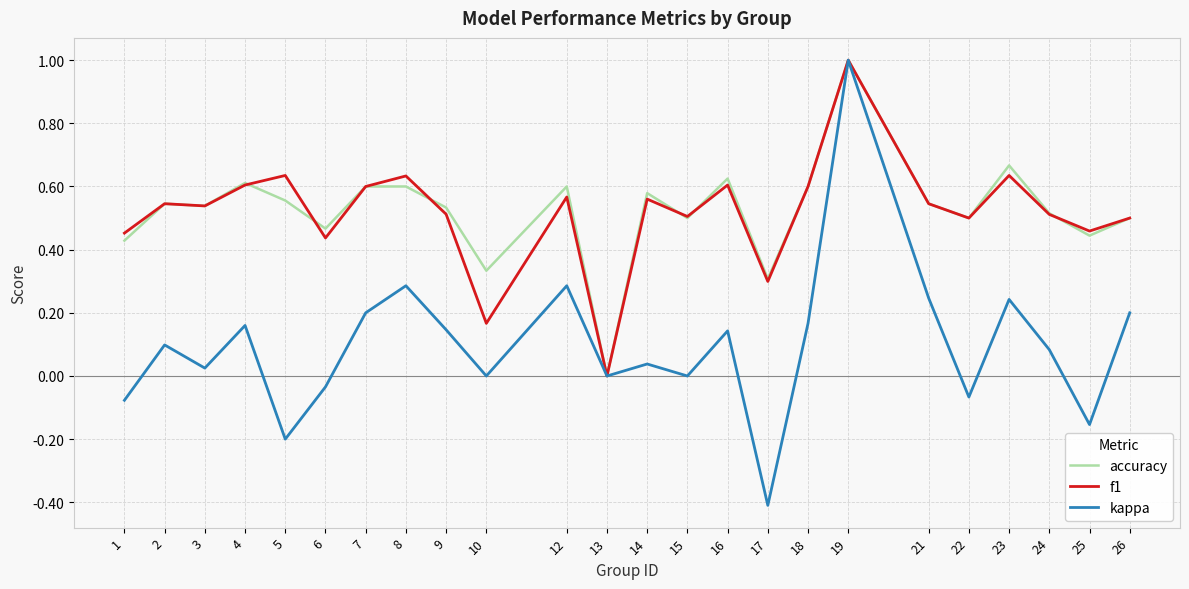

At which category is the sum across all series the highest?

19